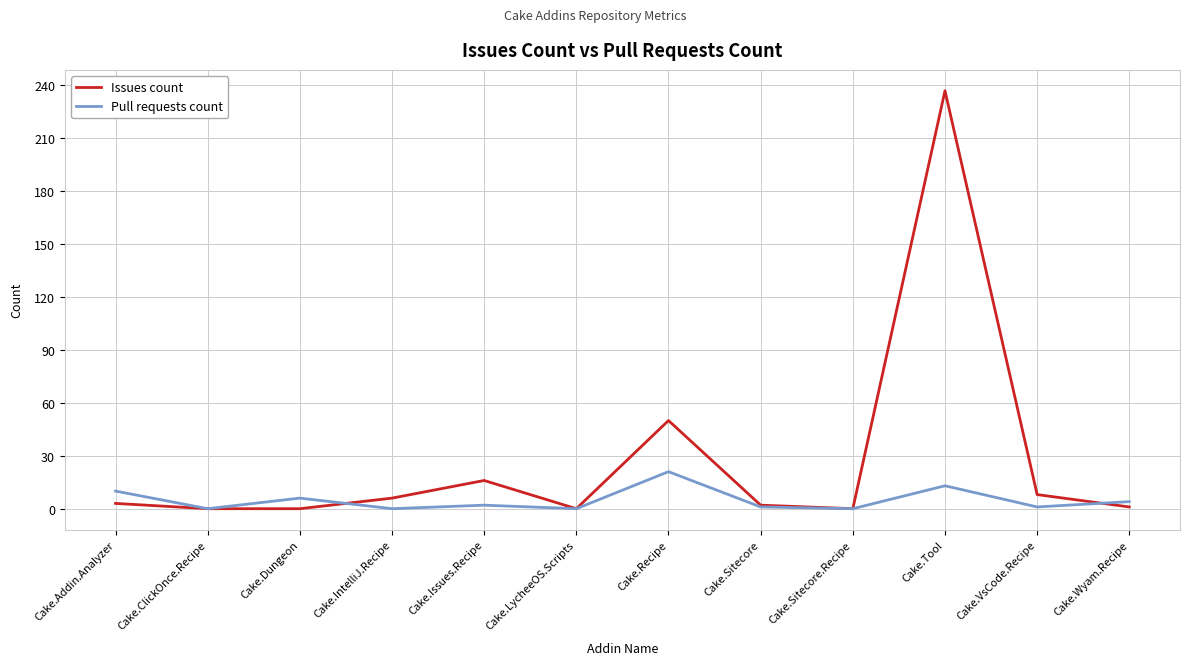

Which series has the largest range (max minus min)?

Issues count